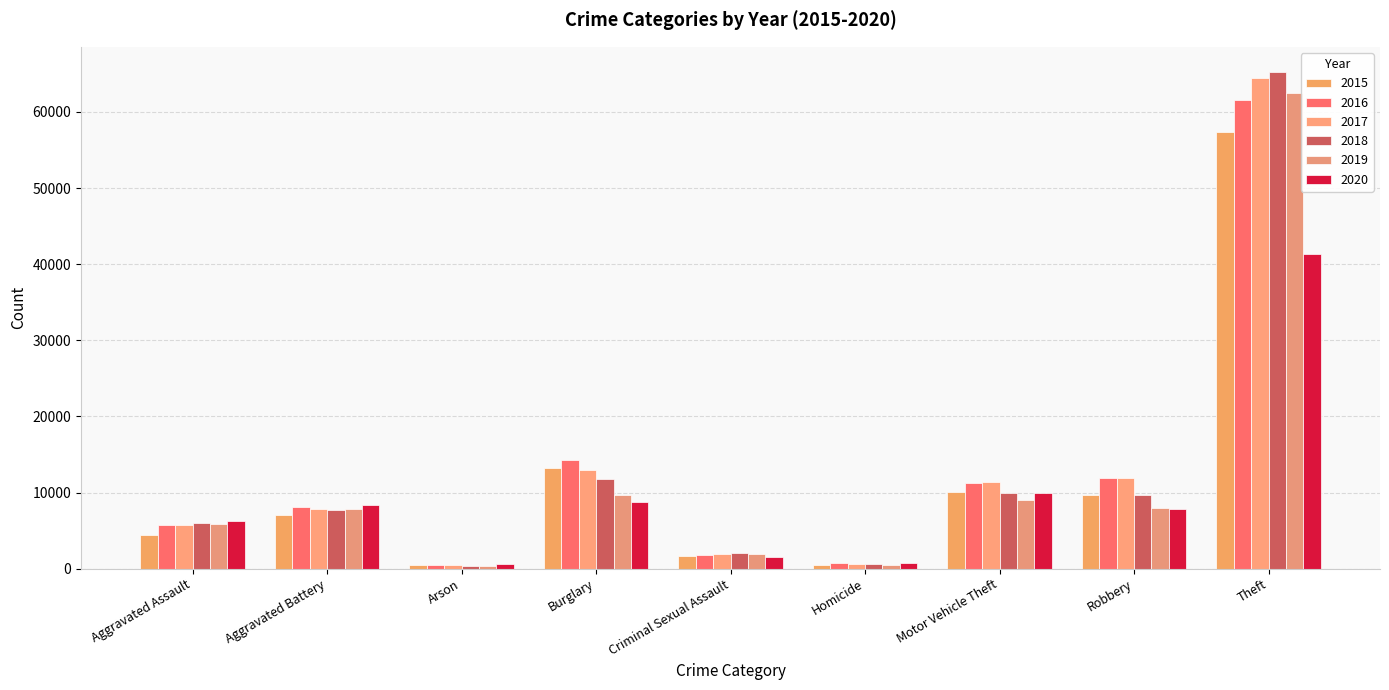

Which series has the widest spread of values?

2018